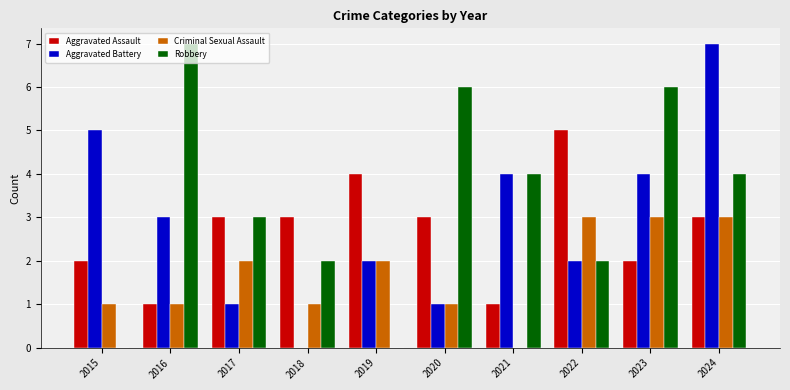

True or false: Criminal Sexual Assault has a value of 1 at 2015.

True